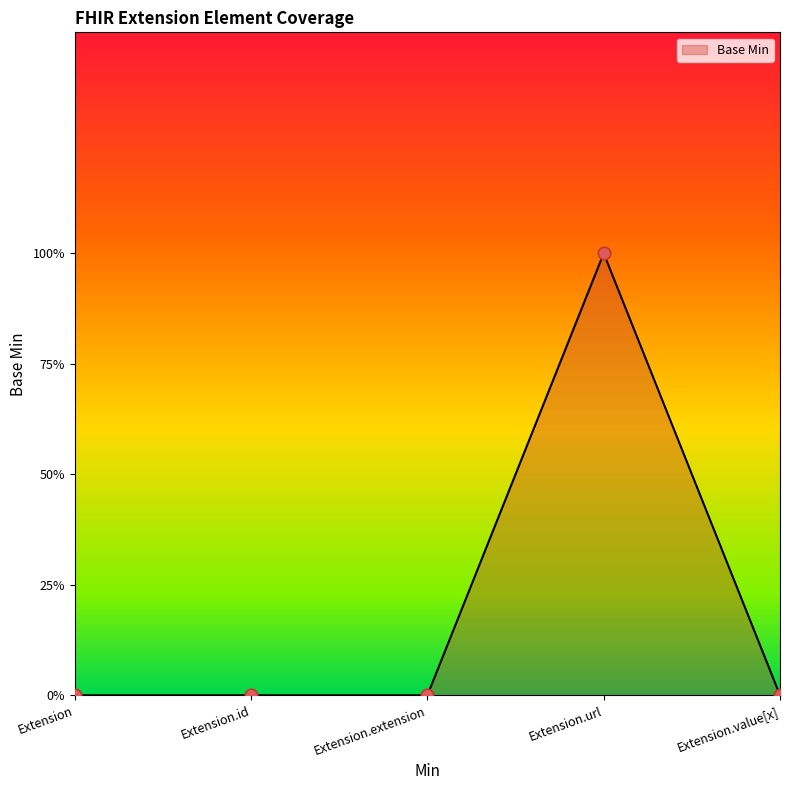

Between Extension.value[x] and Extension.url, which is larger?

Extension.url